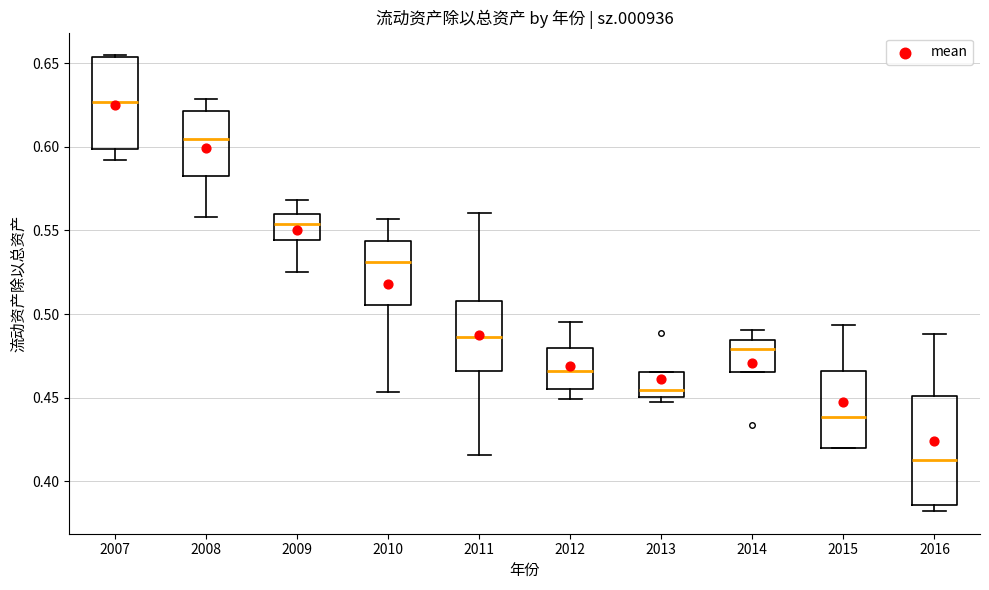

Which box has the lowest median line?

2016